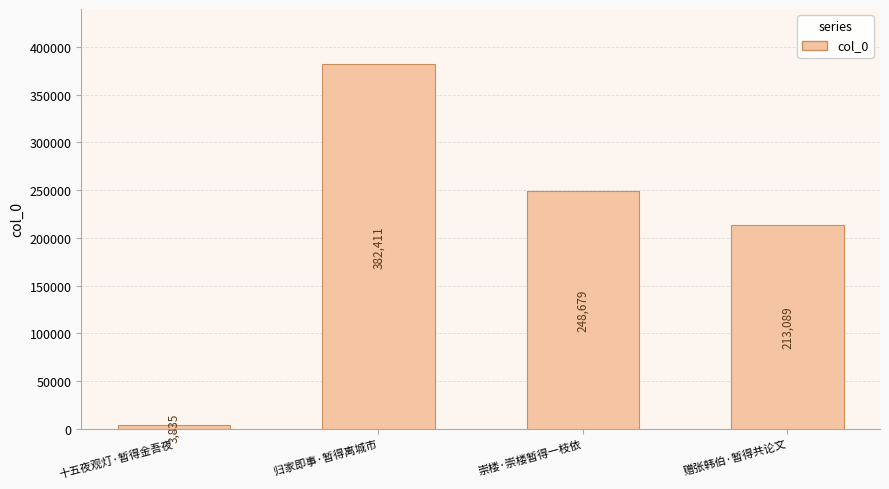

Is it true that the value at 崇楼·崇楼暂得一枝依 is 248679?

True